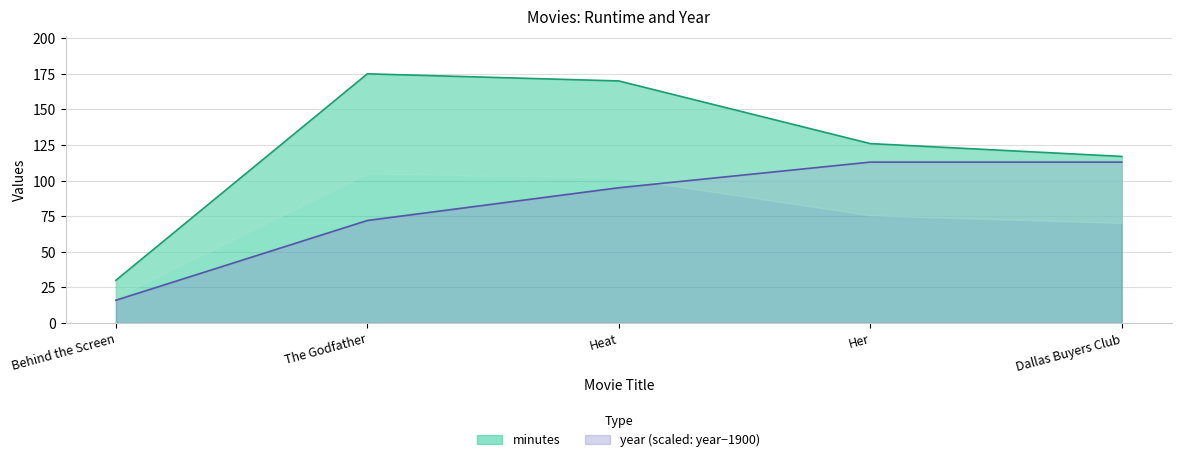

True or false: year has a value of 198 at Dallas Buyers Club.

False